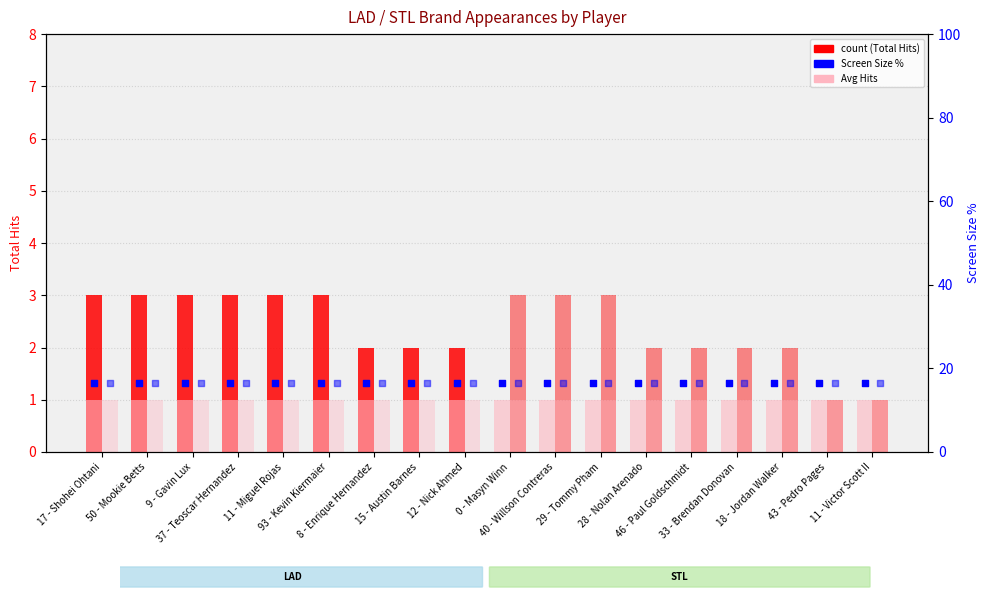

Which series has the largest Y range (max minus min)?

LAD Total Hits